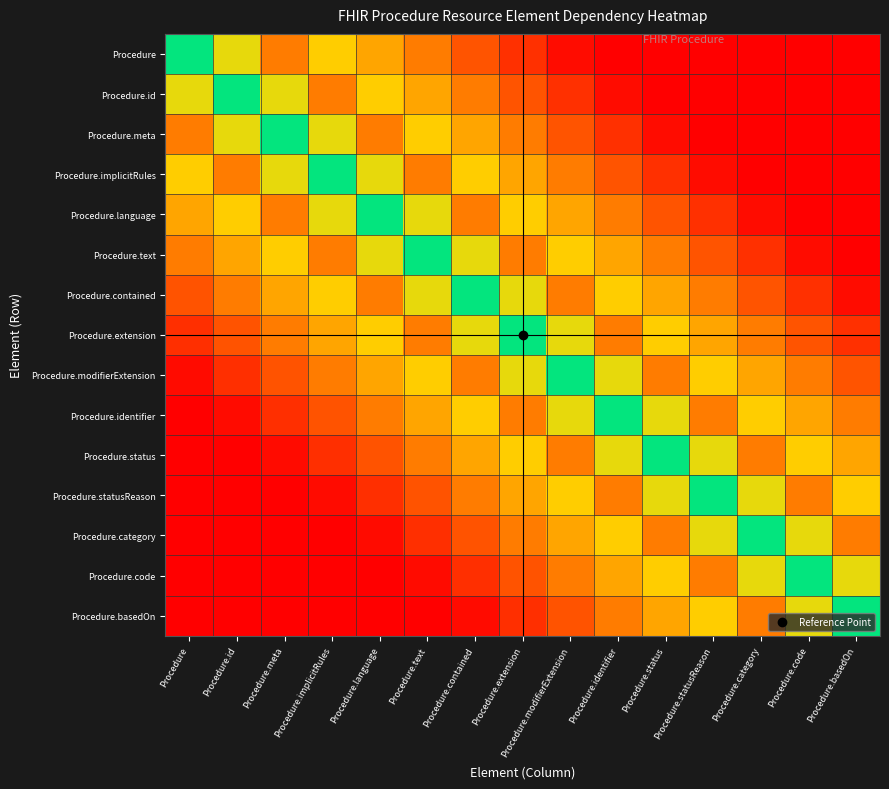

Rank the series by their maximum value, from highest to lowest.

Procedure.identifier, Procedure.status, Procedure.statusReason, Procedure.category, Procedure.code, Procedure.basedOn, Procedure.modifierExtension, Procedure.extension, Procedure.contained, Procedure.text, Procedure.language, Procedure.implicitRules, Procedure, Procedure.id, Procedure.meta